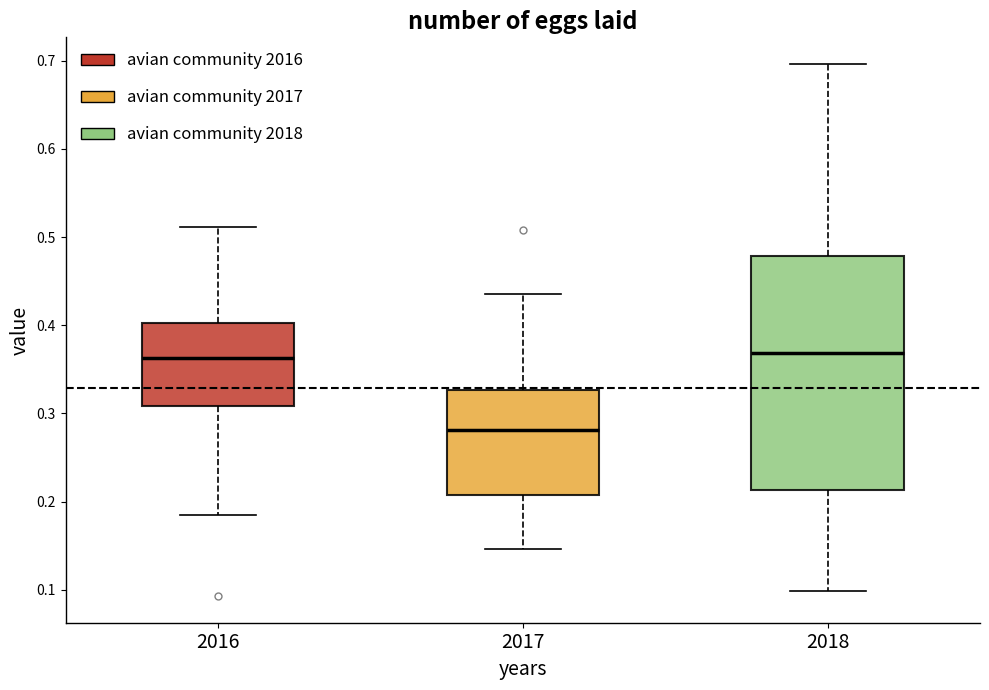

Reading left to right, read every box against the y-axis: the position of its median line, the range the box covers, and the ends of its whiskers. The values are not printed on the chart, so give them approximately, as read against the axis.

2016: median 0.36, box 0.31 to 0.40, whiskers 0.18 to 0.51
2017: median 0.28, box 0.21 to 0.33, whiskers 0.15 to 0.44
2018: median 0.37, box 0.21 to 0.48, whiskers 0.10 to 0.70